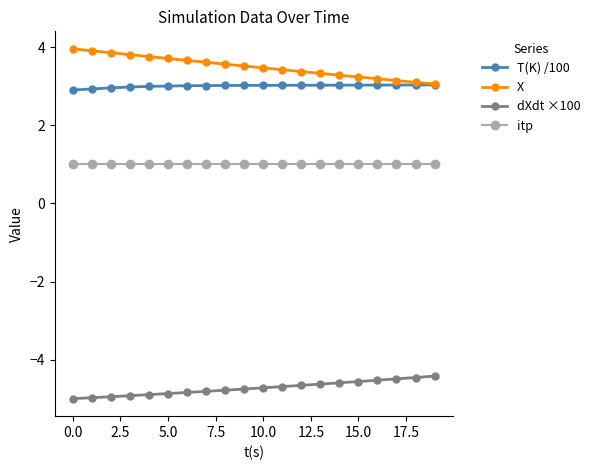

Rank the series by their maximum value, from lowest to highest.

dXdt ×100, itp, T(K) /100, X